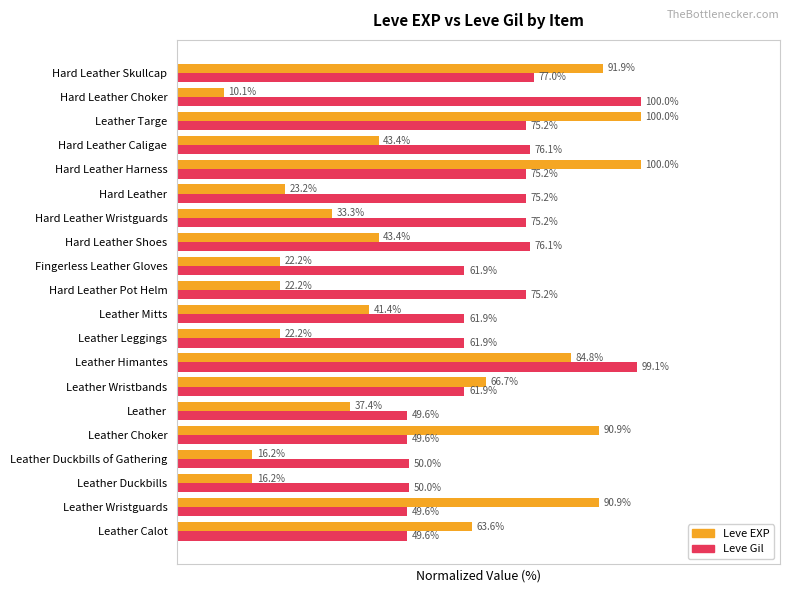

Which series has the largest total across all categories?

Leve Gil